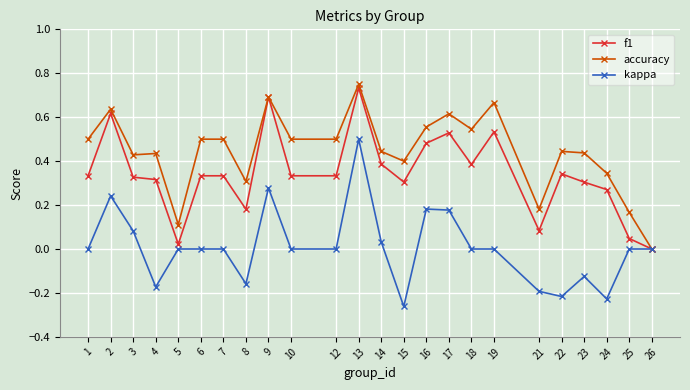

Between 10 and 17, which series saw the biggest shift?

f1